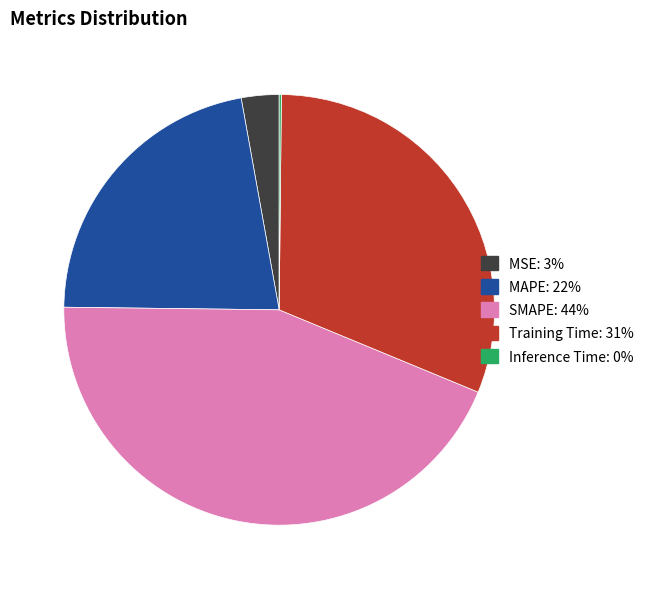

Approximately how many times larger is the value at Training Time: 31% compared to SMAPE: 44%?

0.7